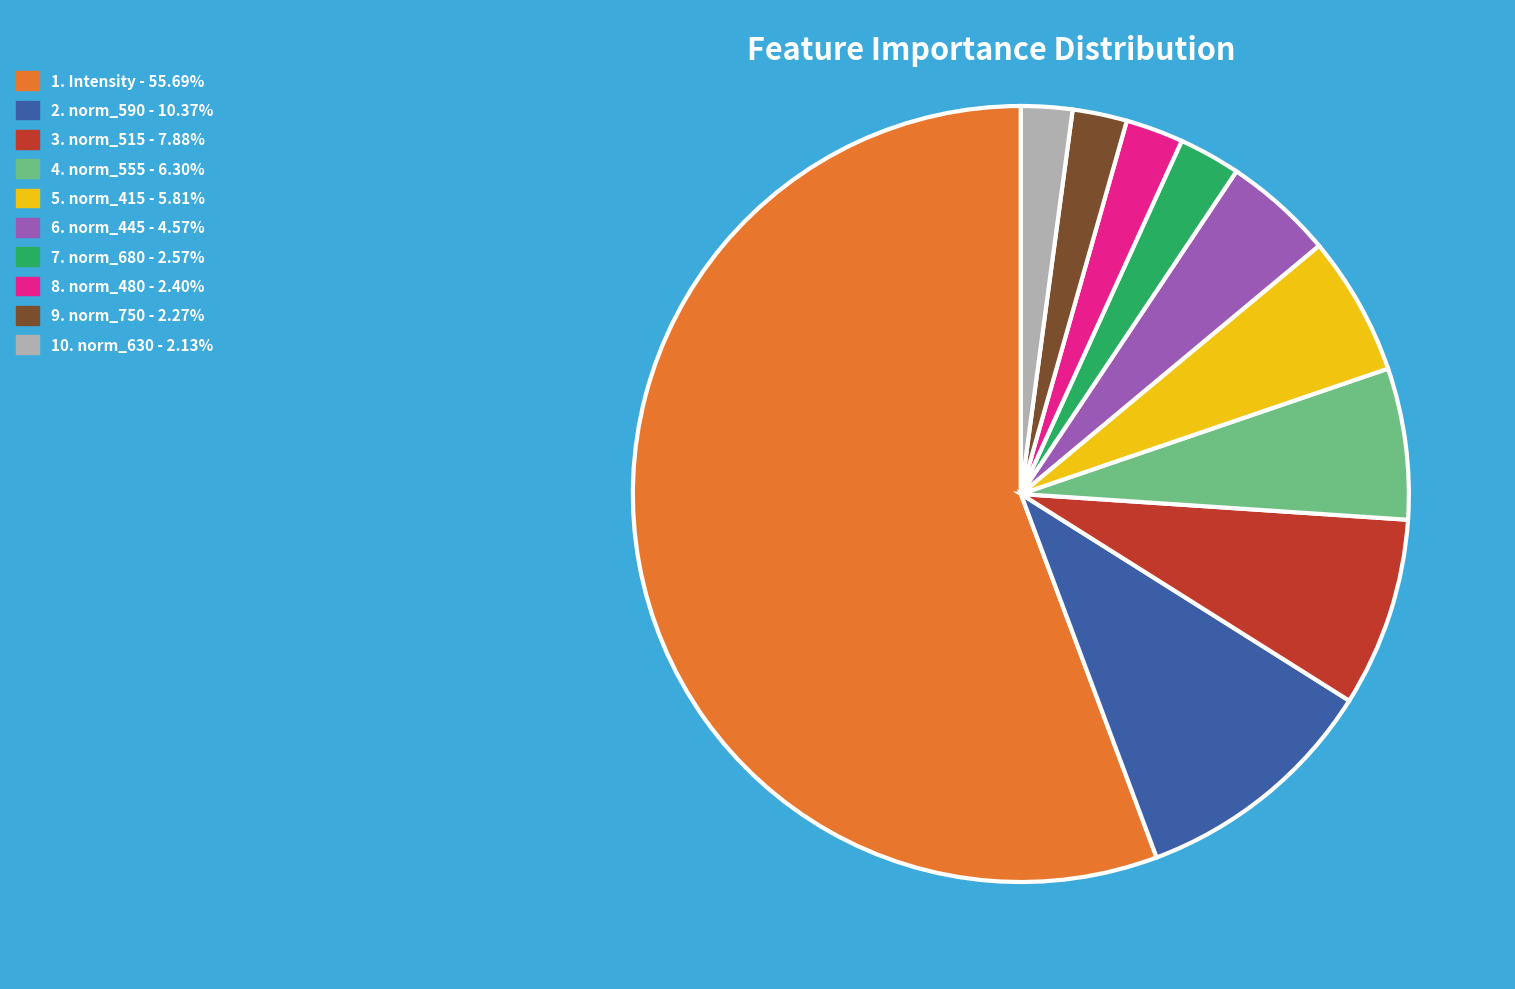

Count the number of slices in the pie.

10